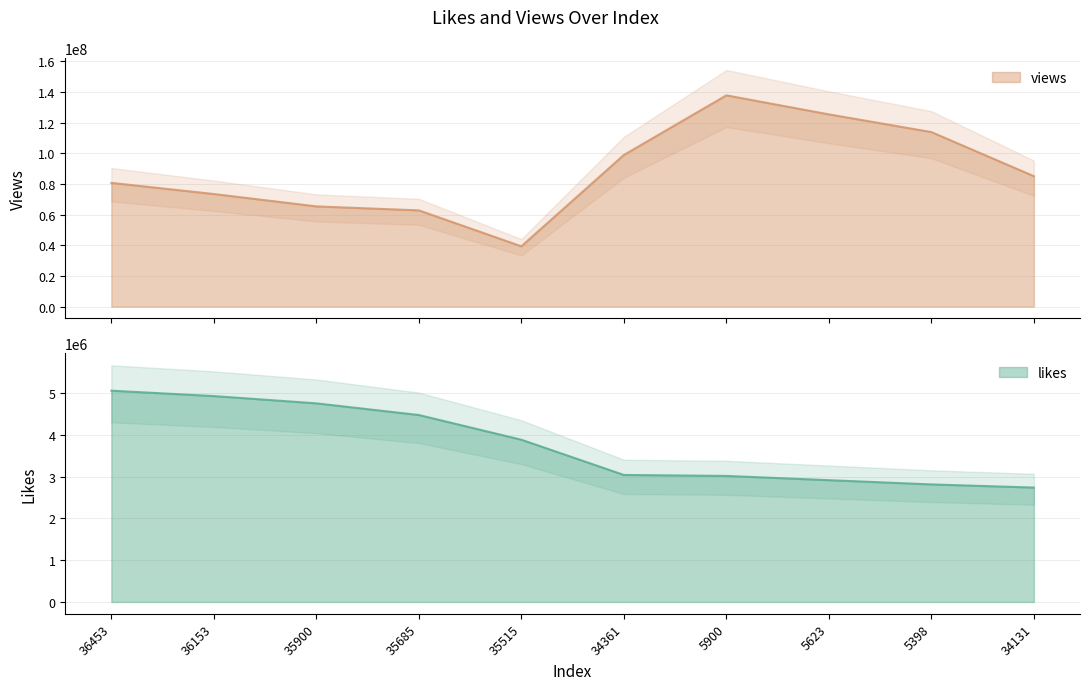

Which series has the largest range (max minus min)?

views